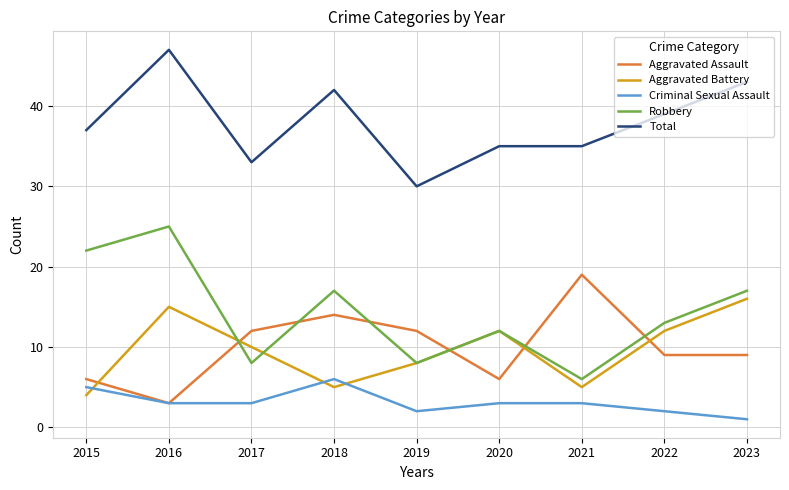

What is the lowest value of the Aggravated Assault series?

3